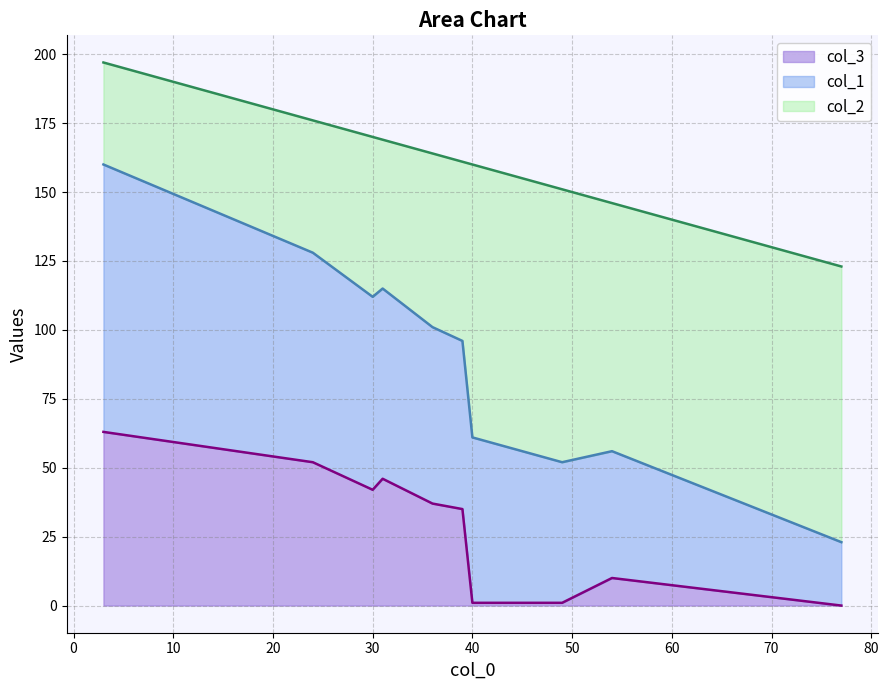

What is the total value across all series at 30?

170